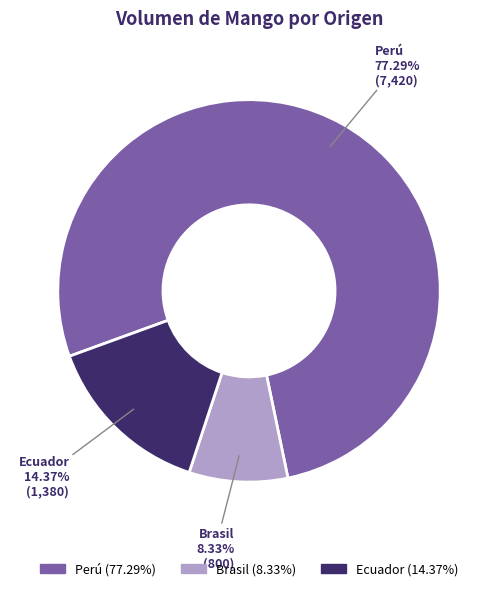

Is there any slice that represents more than half of the pie?

Yes